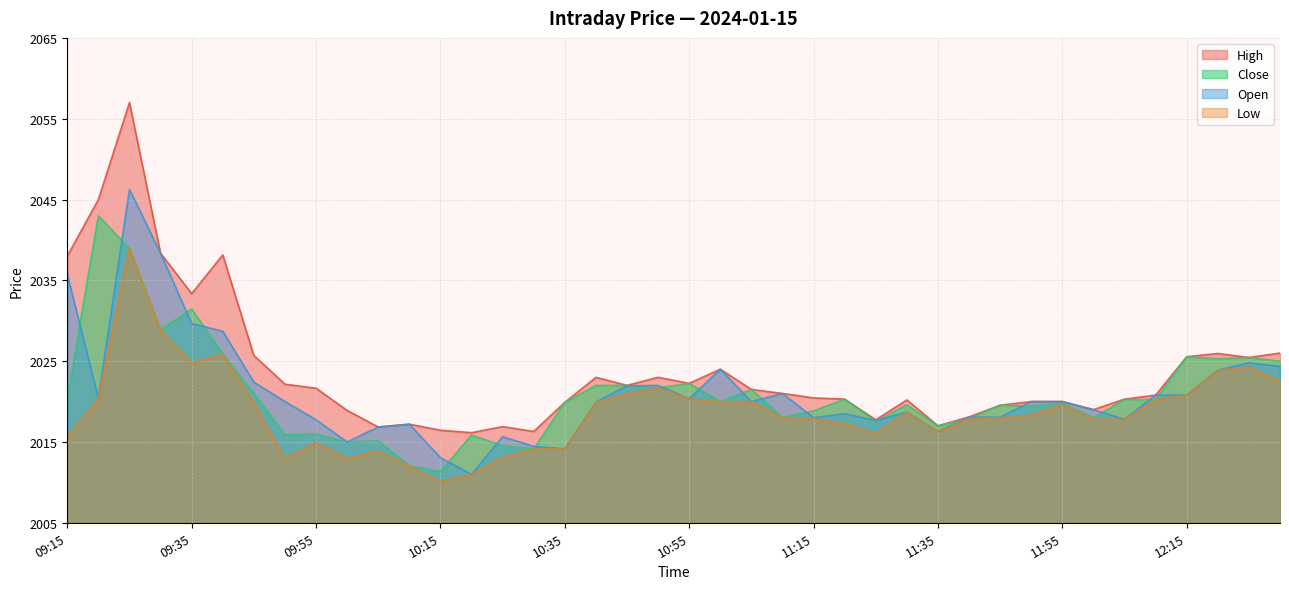

Rank the series by their maximum value, from highest to lowest.

High, Open, Close, Low